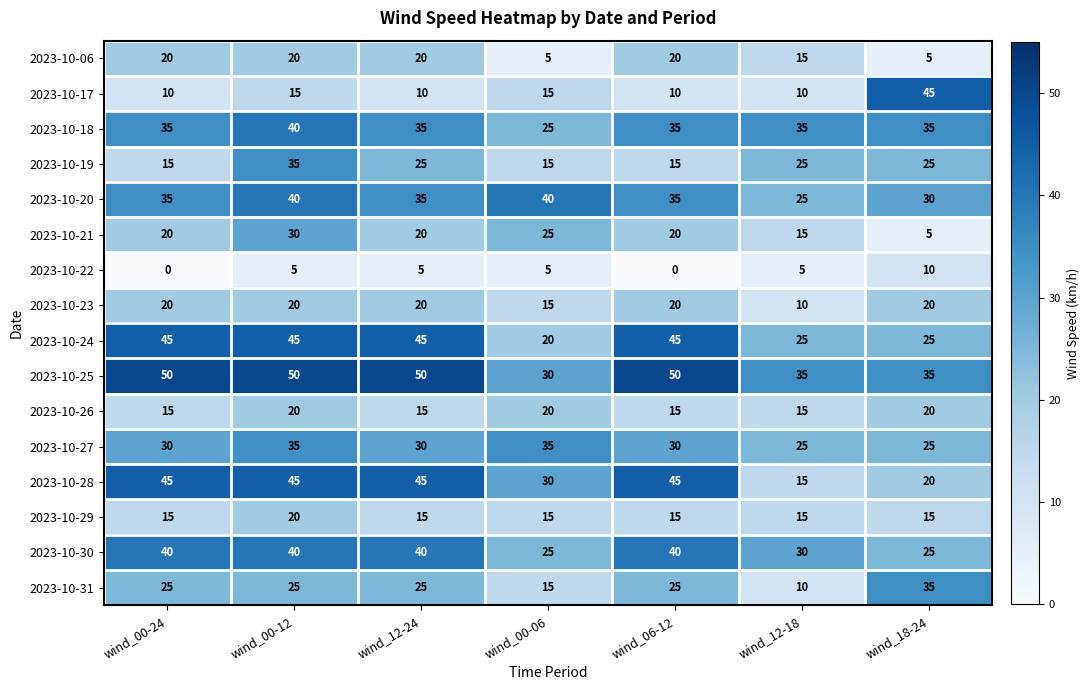

Which series has the largest total across all categories?

2023-10-25